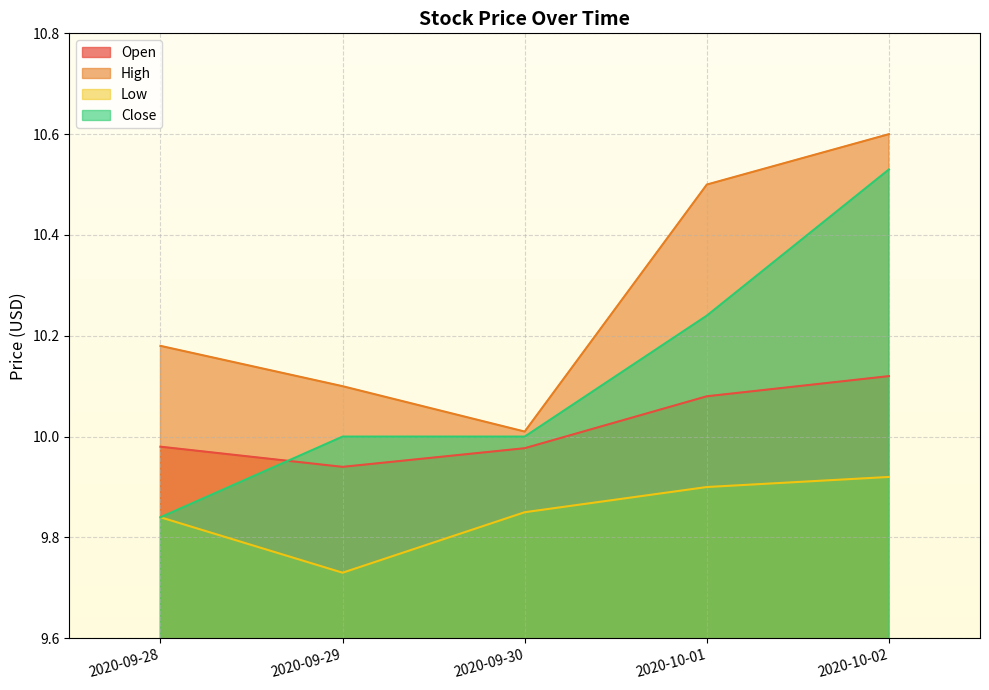

How many lines are shown in the chart?

4